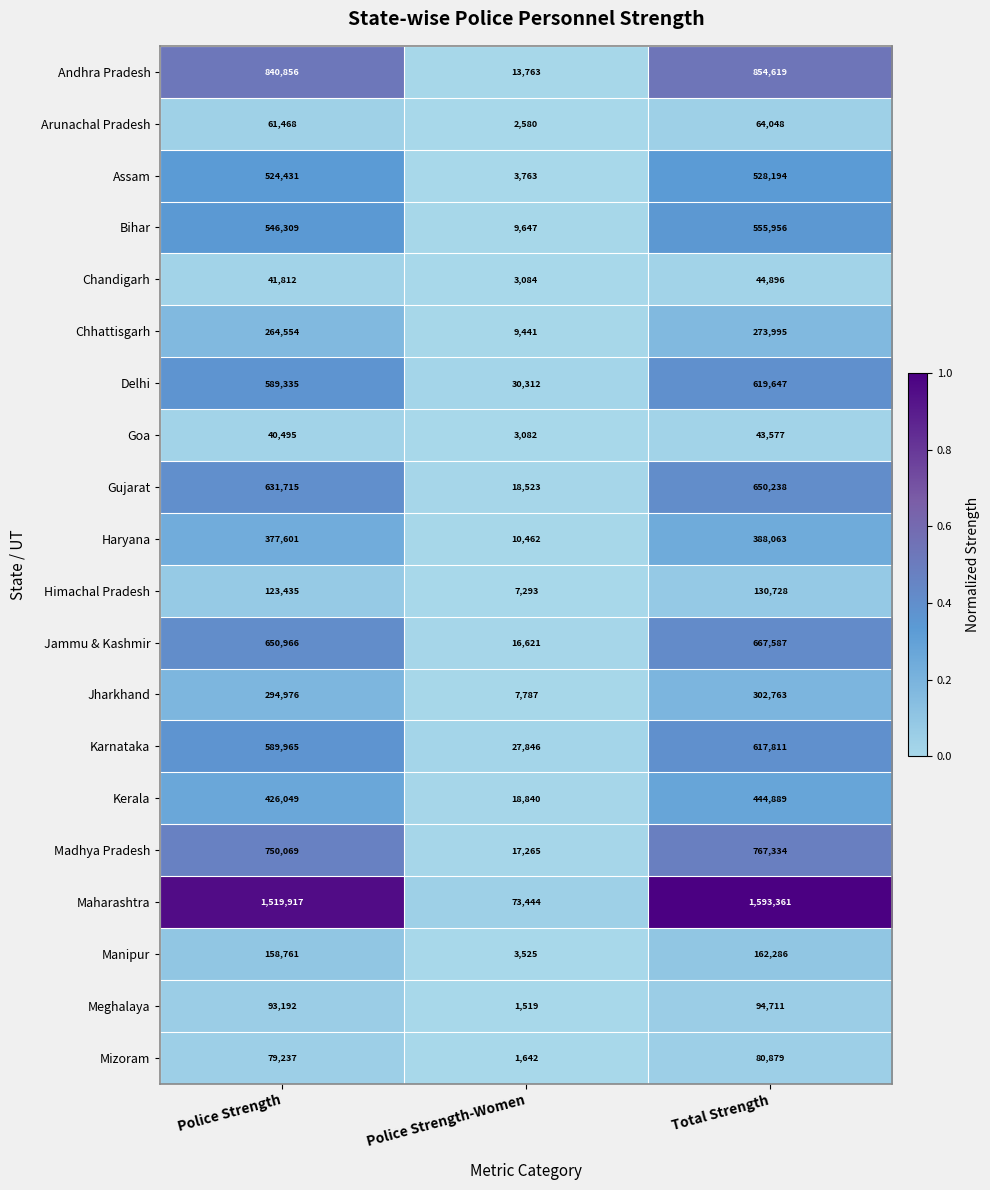

Which series changed the most between Police Strength and Police Strength-Women?

Maharashtra